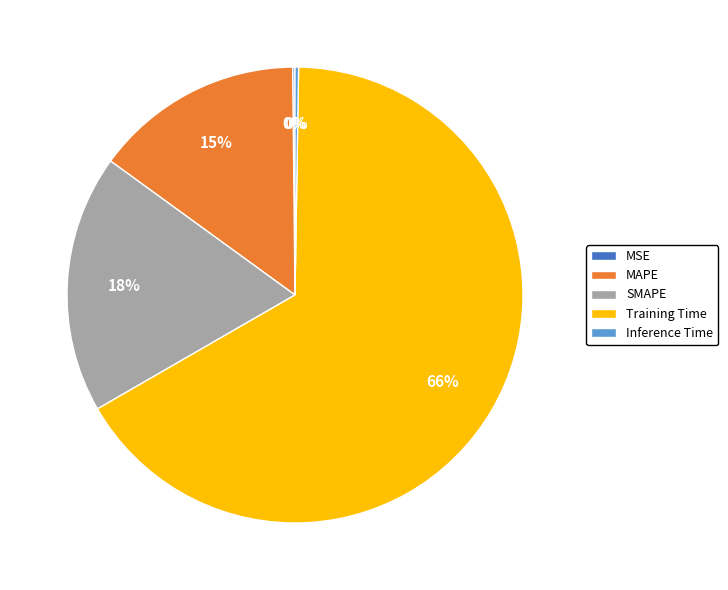

Combined, do Training Time and MAPE account for over 50%?

Yes